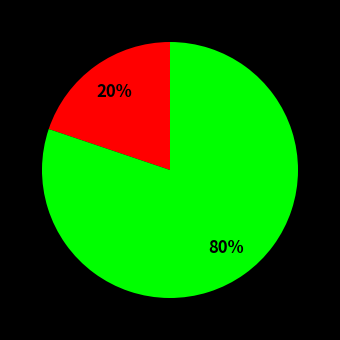

To the nearest percent, what is the average slice percentage?

50%